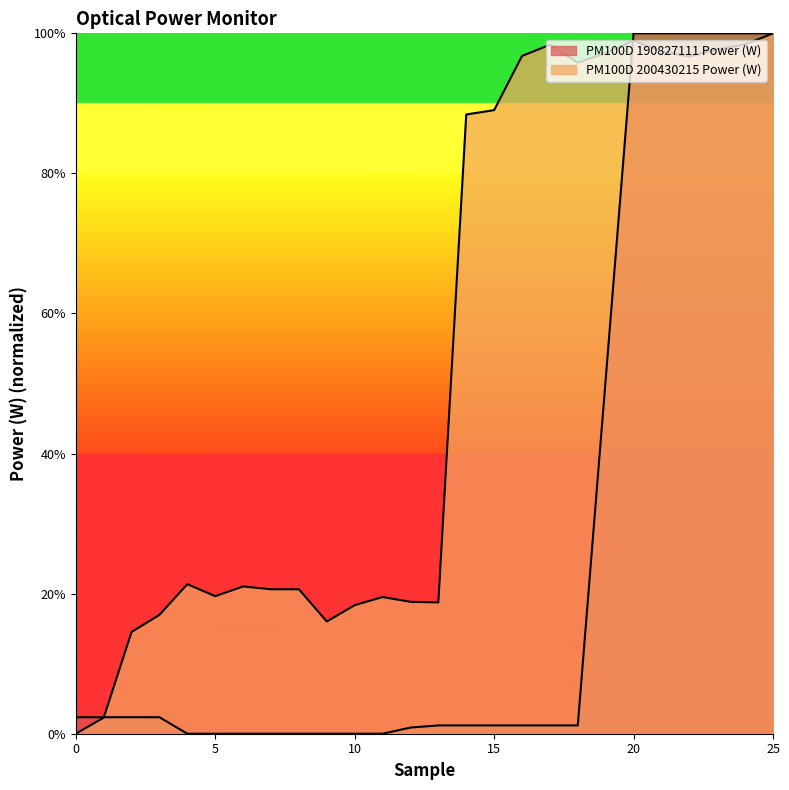

The value of PM100D 190827111 Power (W) at 4 is 0.0. True or false?

True